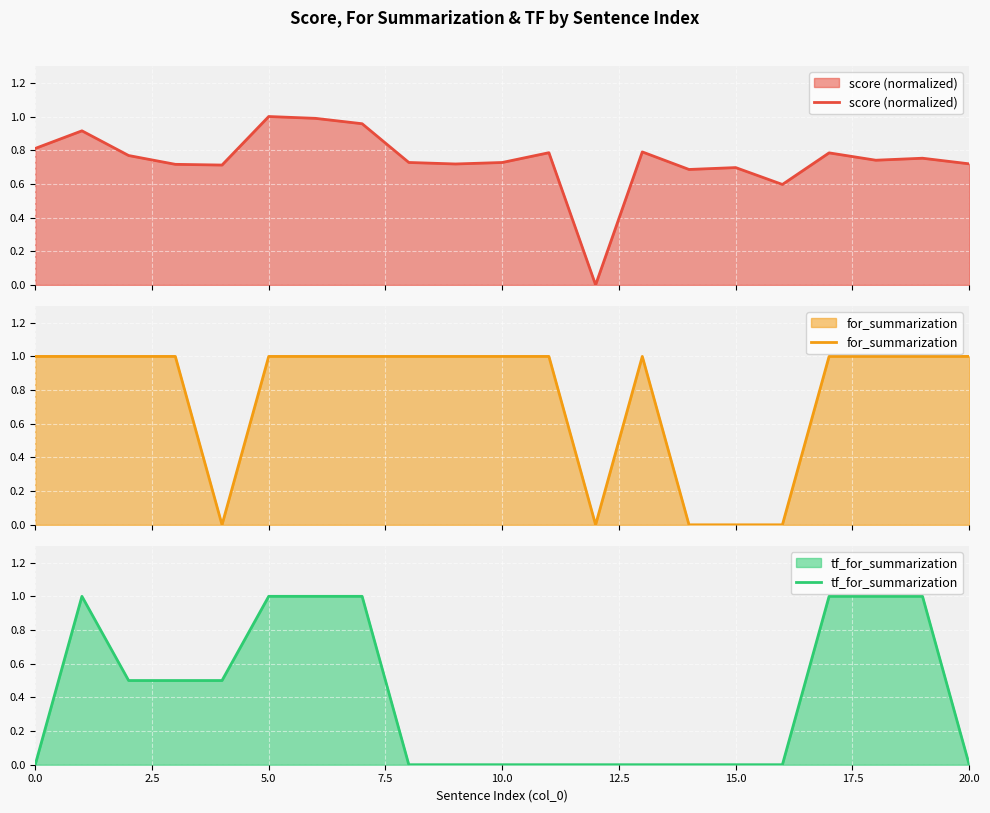

What are all the series names shown in the legend?

score (normalized), for_summarization, tf_for_summarization